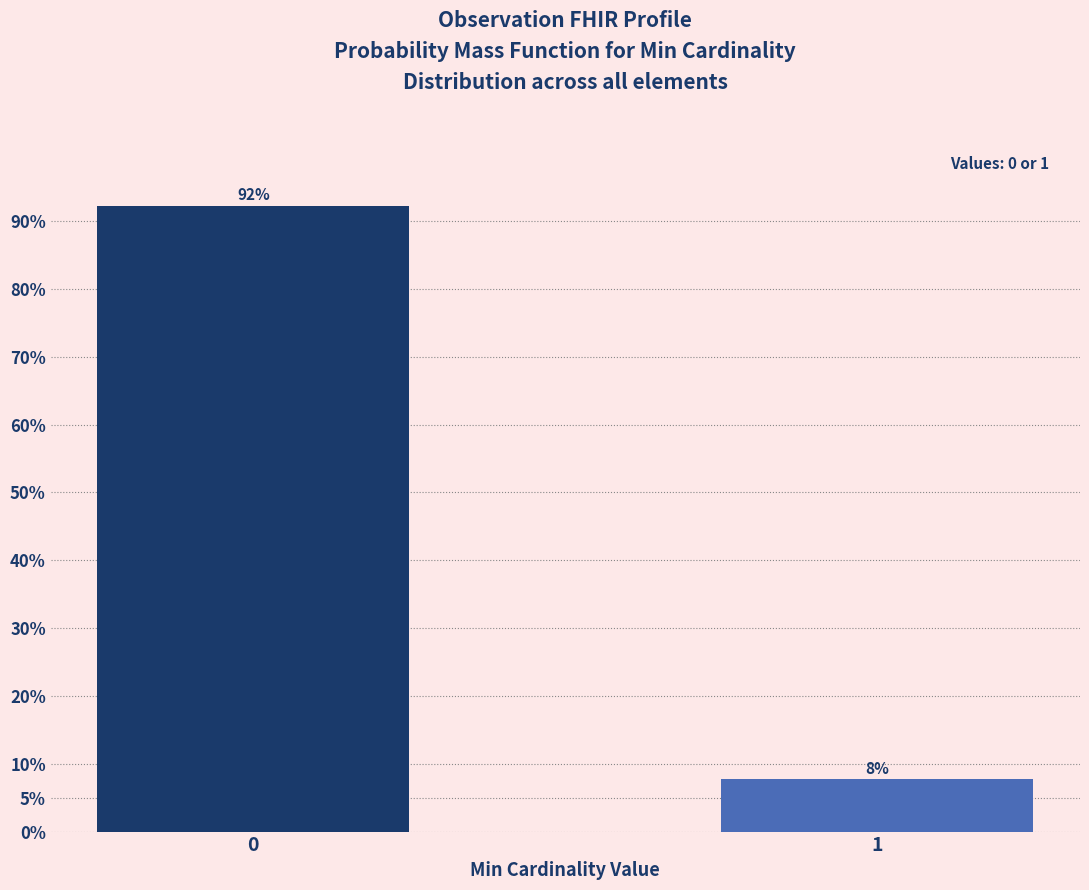

What is the value of the 2nd bar from the left?

7.7